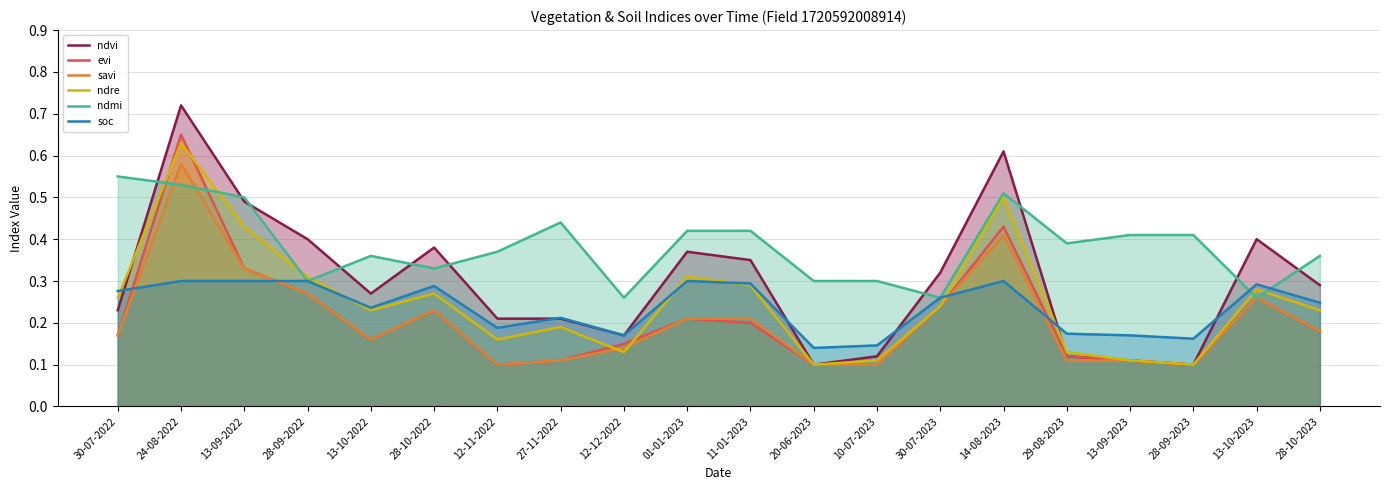

What is the total value across all series at 14-08-2023?

2.8